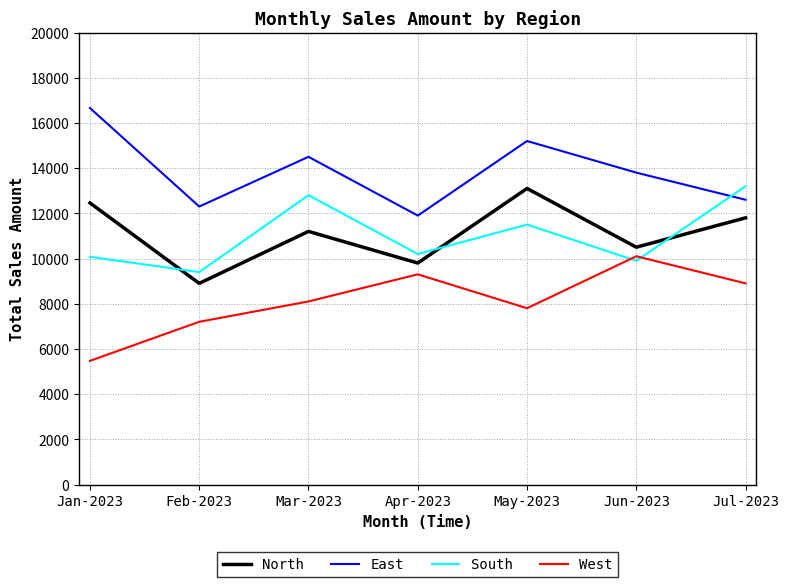

True or false: East and North cross at least once.

False